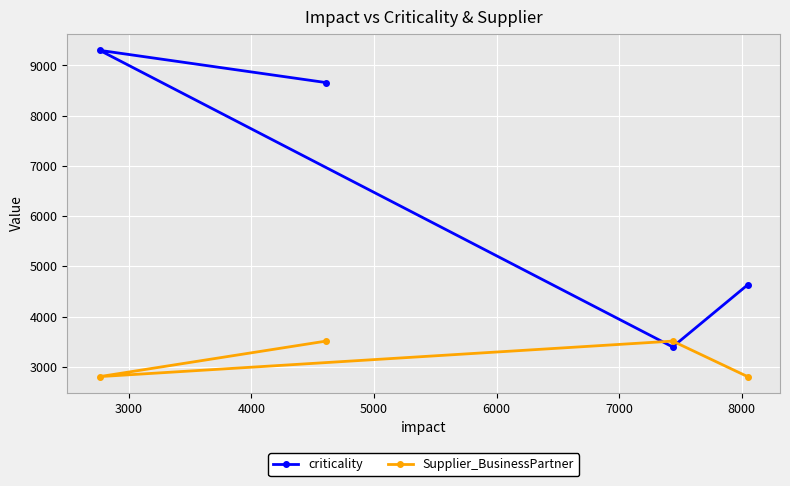

What is the difference between the maximum and minimum values in the criticality series?

5907